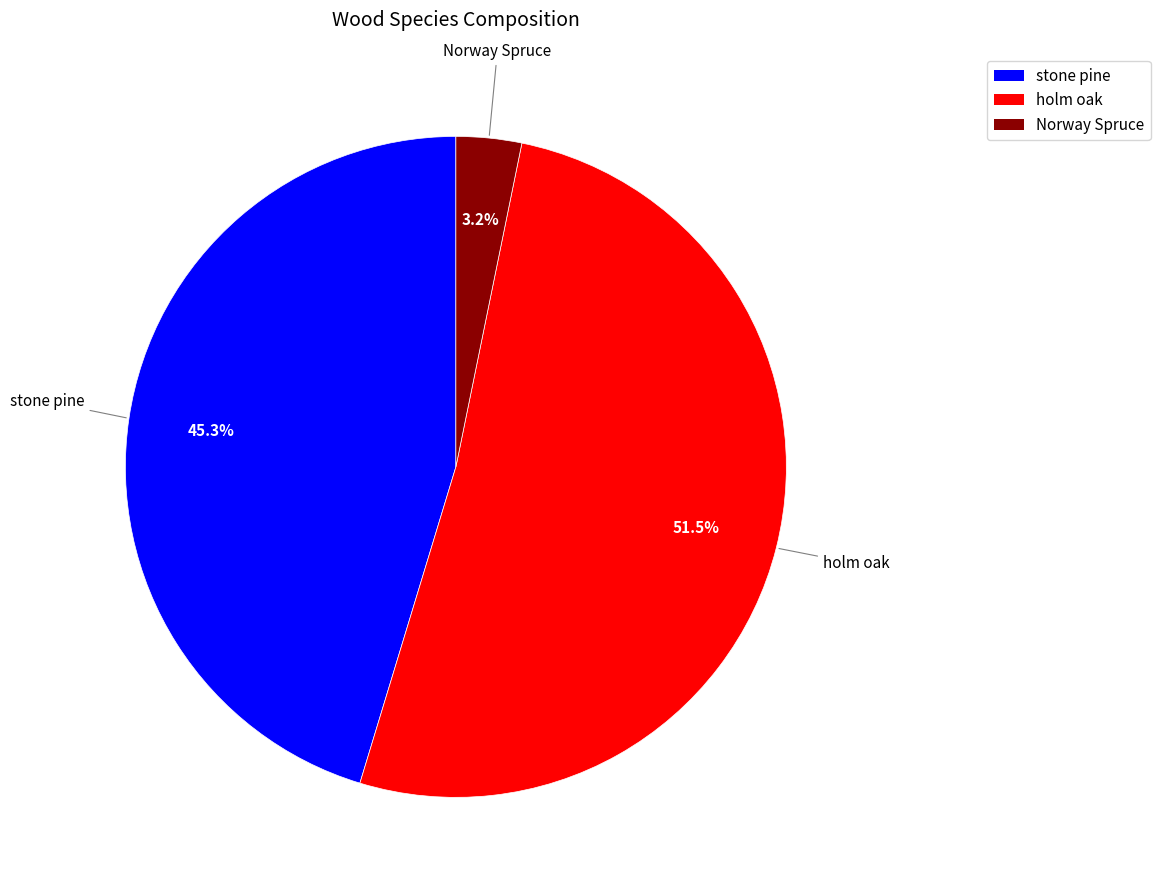

Approximately how many times larger is the value at stone pine compared to holm oak?

0.9